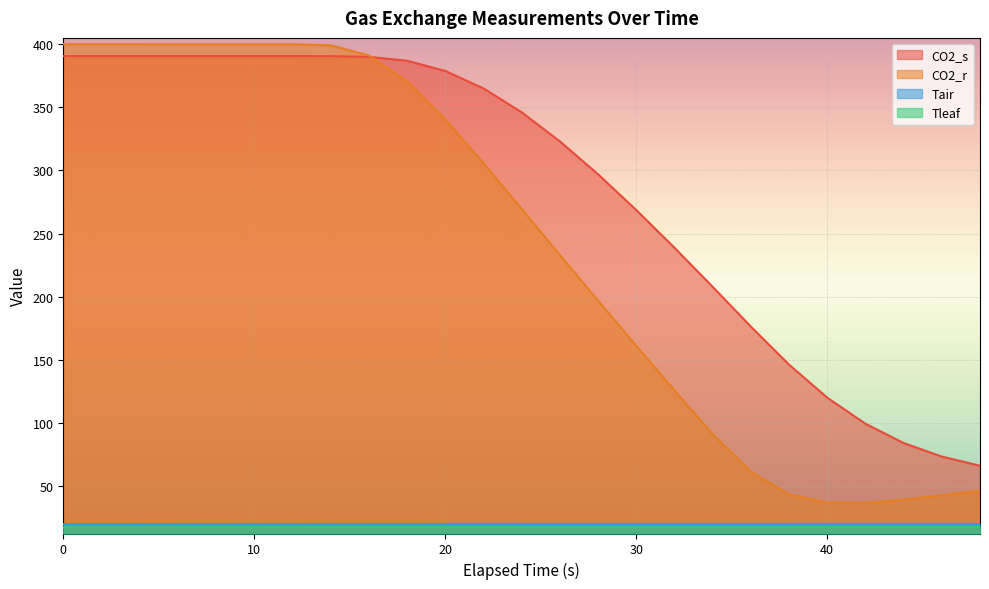

What are all the series names shown in the legend?

CO2_s, CO2_r, Tair, Tleaf